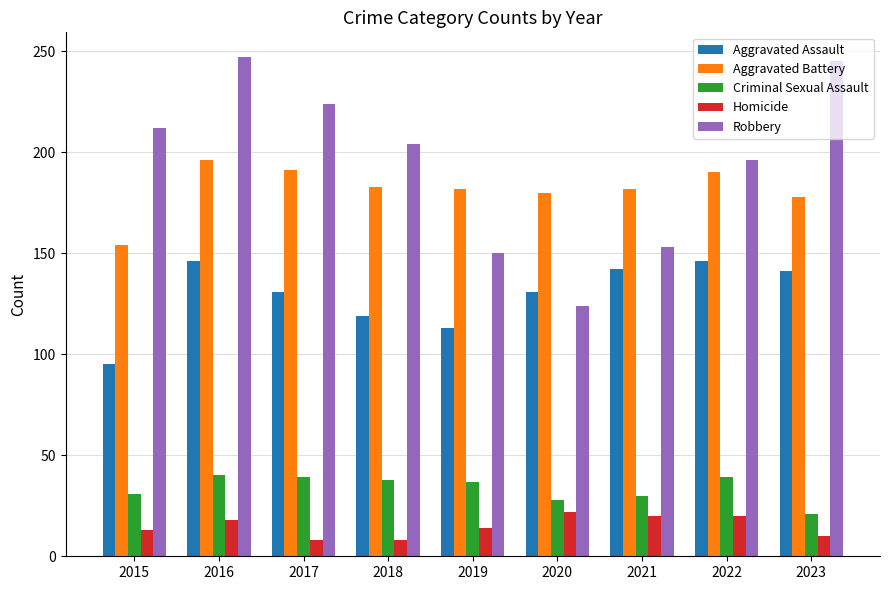

What are all the series names shown in the legend?

Aggravated Assault, Aggravated Battery, Criminal Sexual Assault, Homicide, Robbery